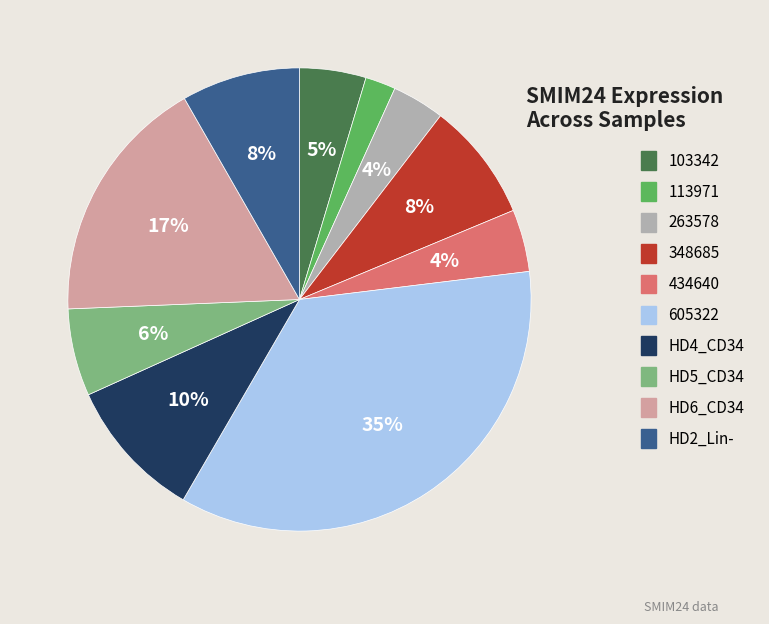

Does any single category account for the majority?

No